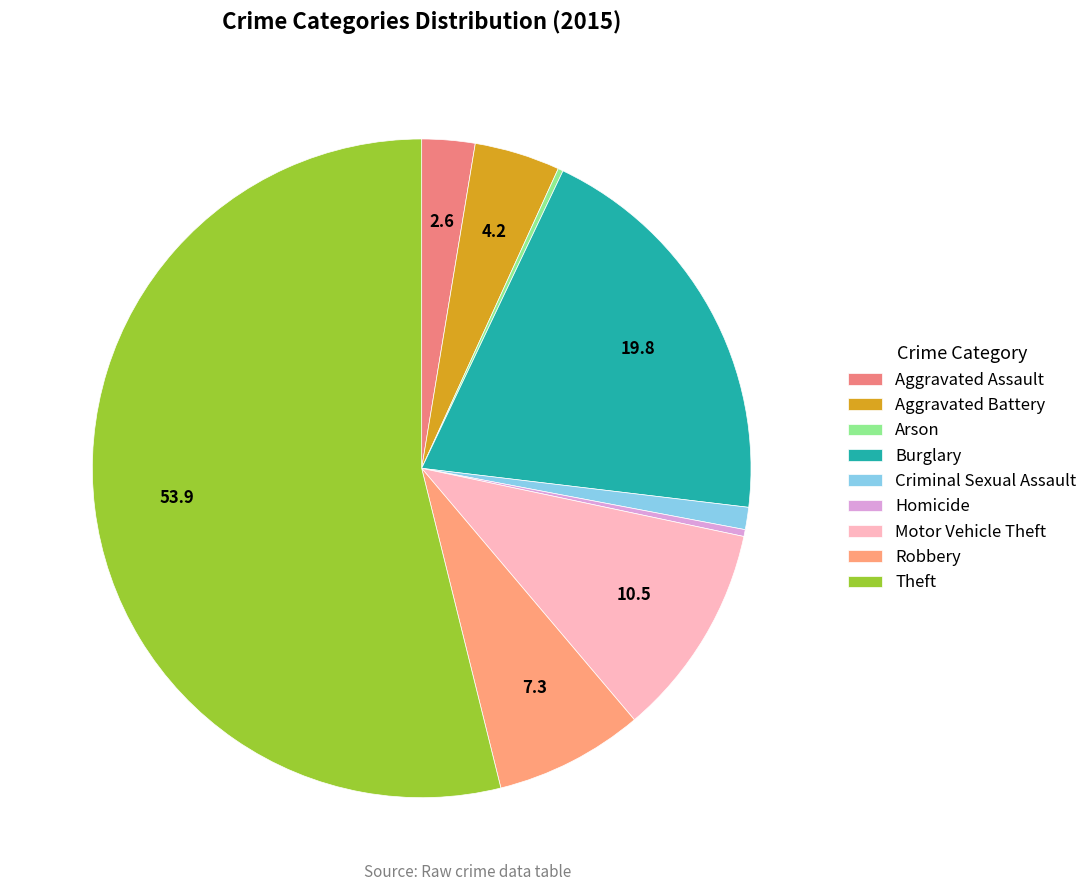

To the nearest percent, what is the combined percentage of Theft and Motor Vehicle Theft?

64%